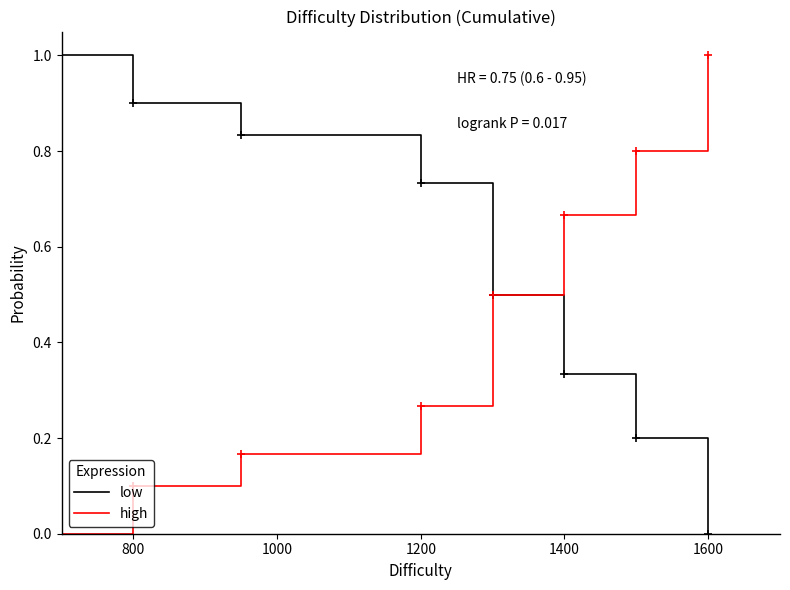

Rank the series by their average value, from highest to lowest.

low, high